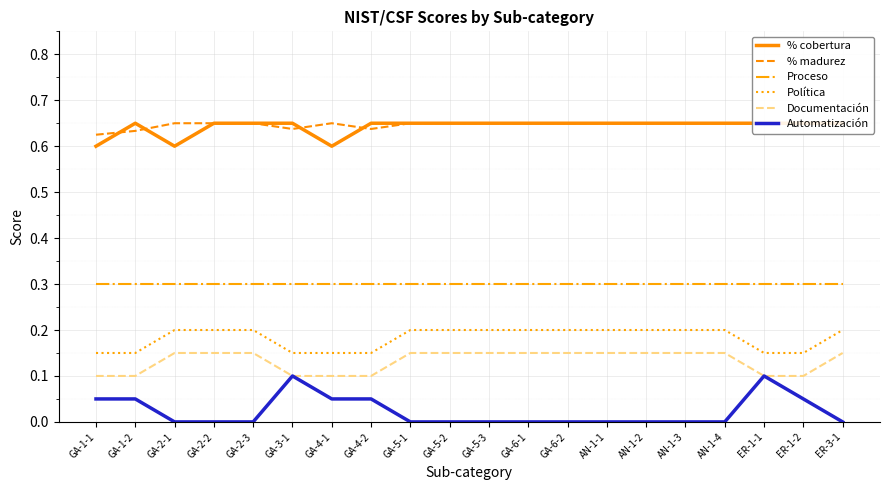

What position from the right is GA-4-2?

13